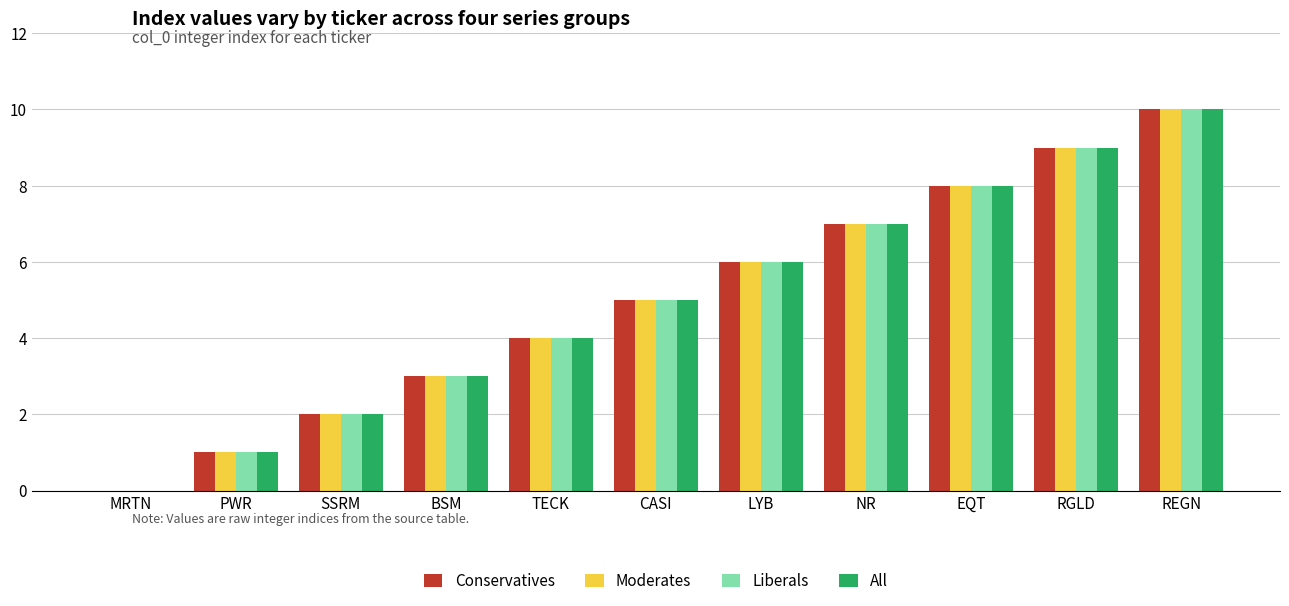

Which category has the highest value in the Conservatives series?

REGN